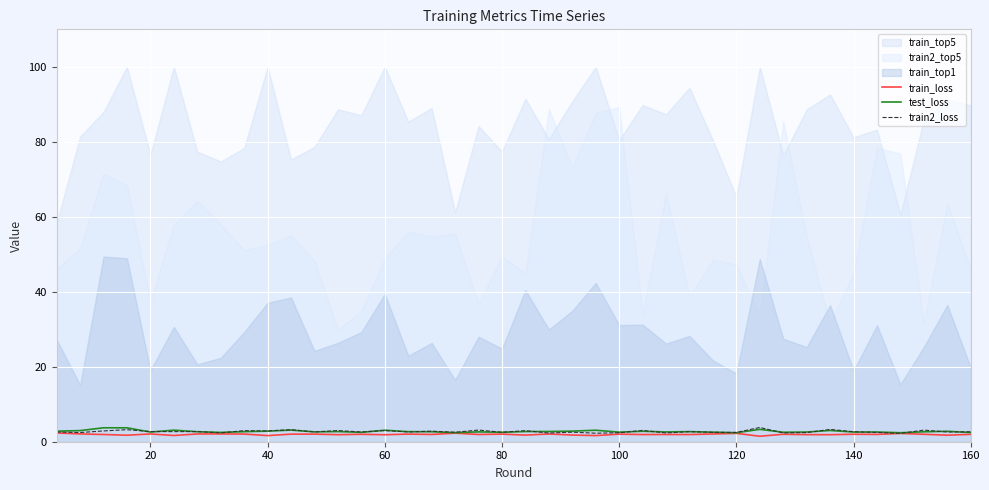

What is the maximum value for test_loss?

3.7